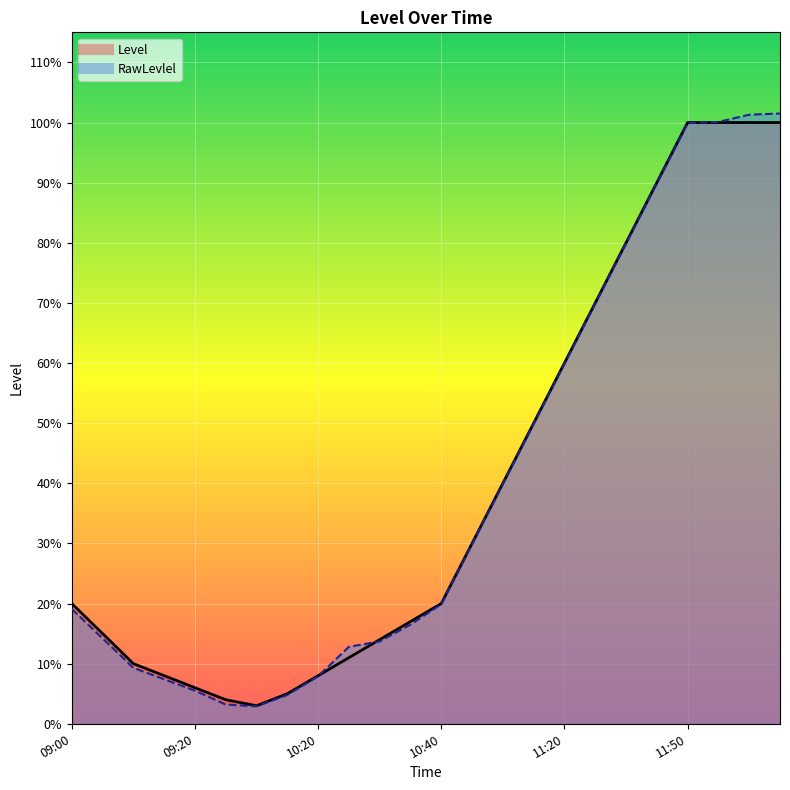

At which category does RawLevlel reach its first local valley?

09:30